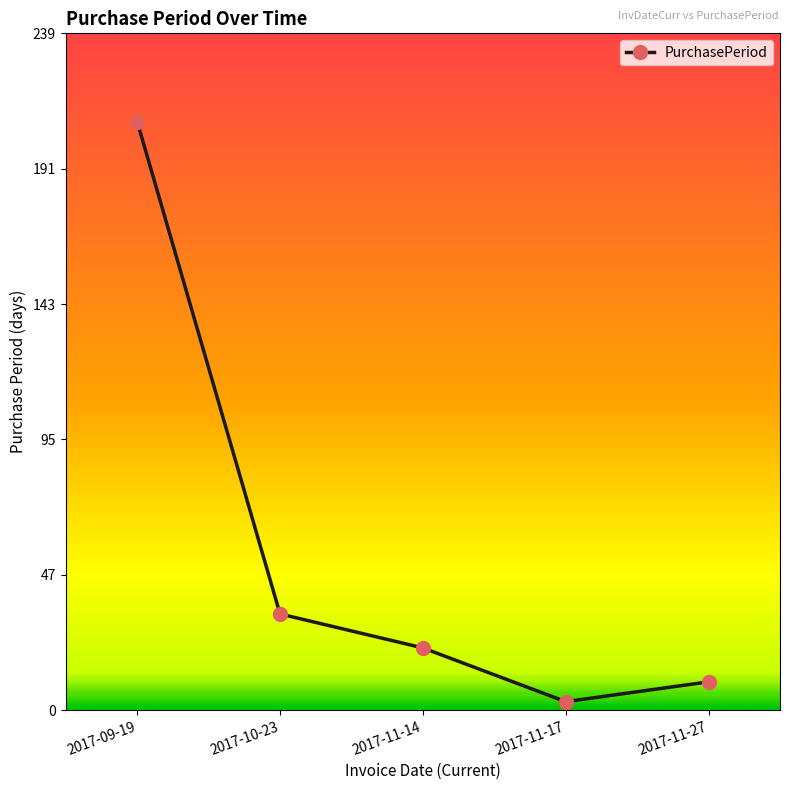

True or false: the data shows 22 at 2017-11-14.

True